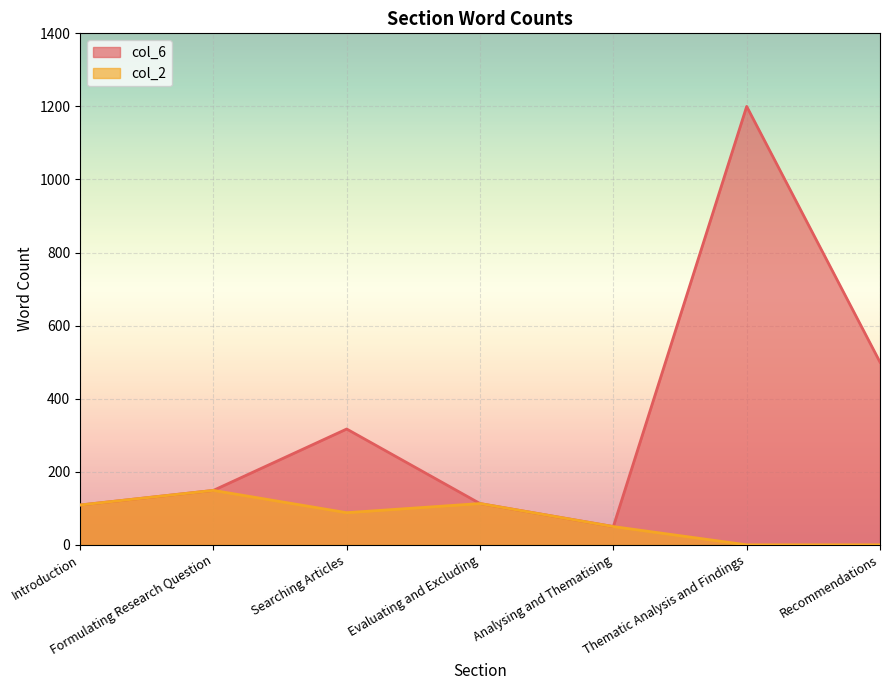

What is the highest value of the col_6 series?

1200